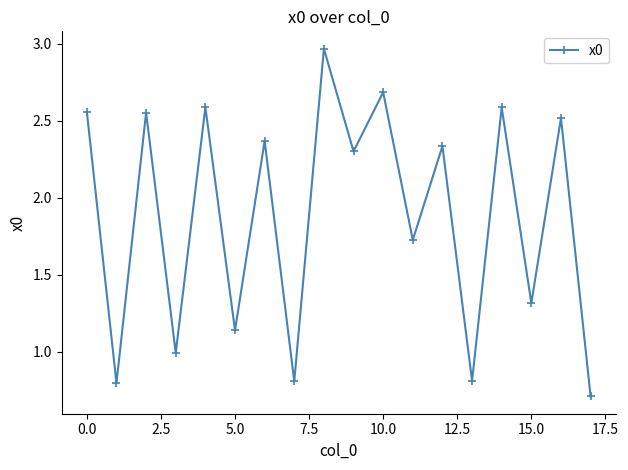

How many data points are less than 2?

8